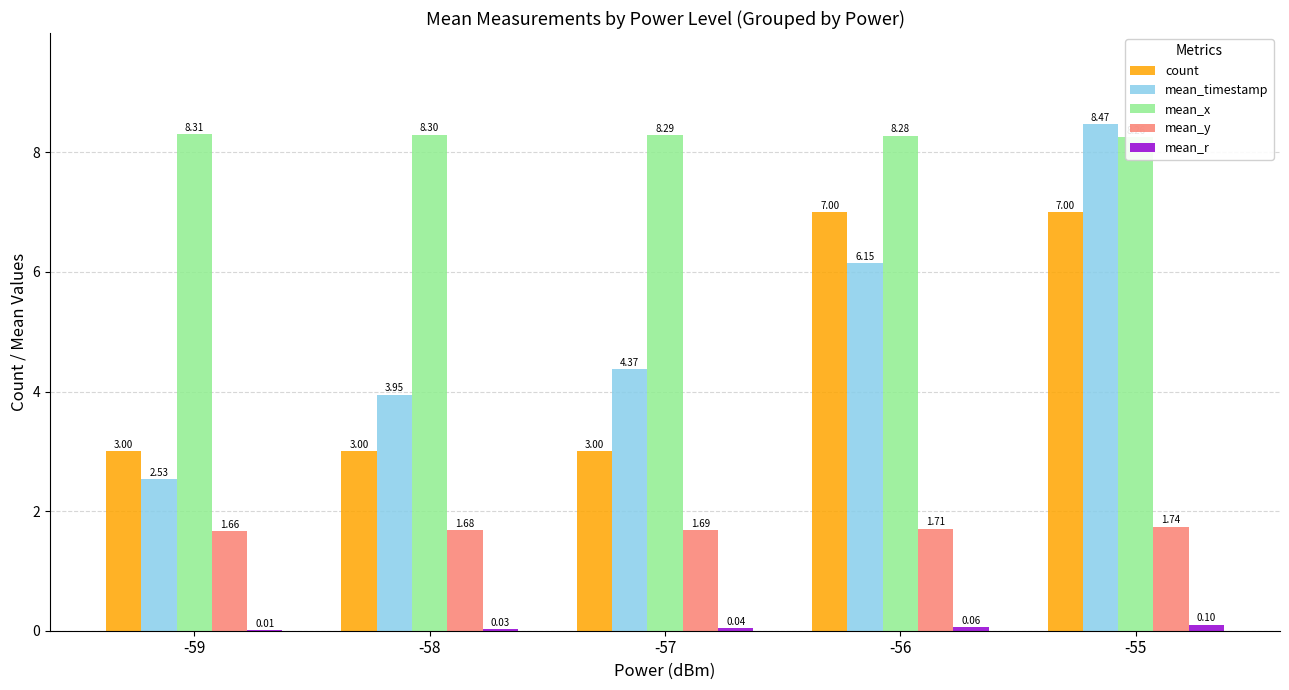

What is the difference between the second highest and minimum values in the count series?

4.0